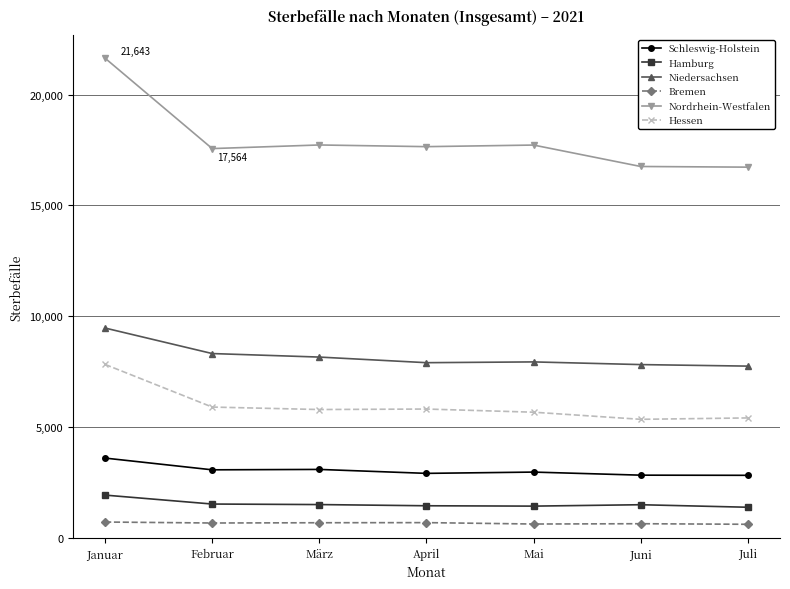

At which label does Nordrhein-Westfalen first exceed 17651?

Januar